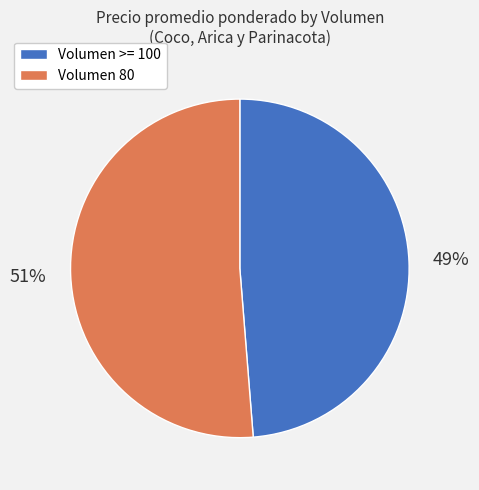

To the nearest percent, what percentage of the pie is Volumen 80?

51%